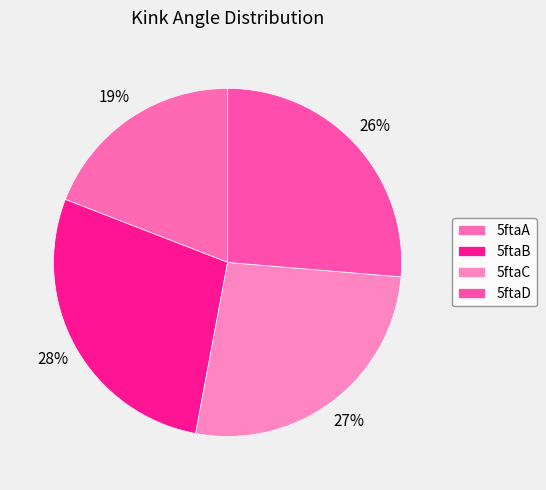

Is it true that 5ftaB is 28% of the pie?

True